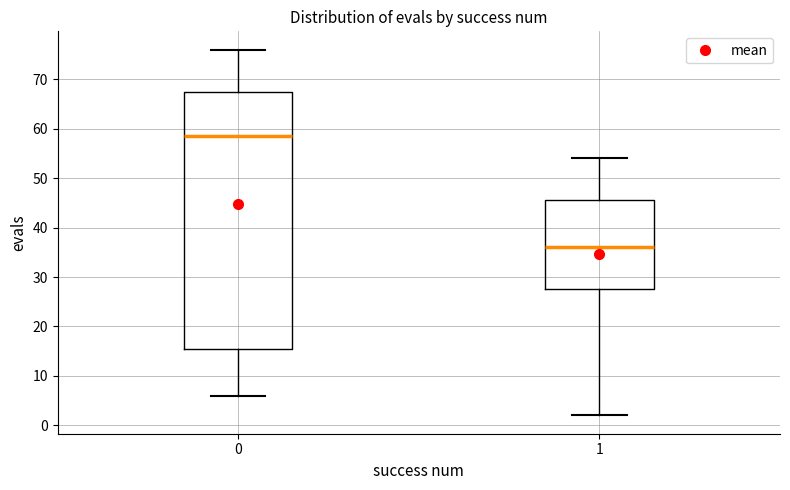

Reading left to right, transcribe this box plot: for each box, give where its median line is, the range the box spans, and where its two whiskers end, as read against the y-axis. The values are not printed on the chart, so give them approximately, as read against the axis.

0: median 59, box 16 to 68, whiskers 6 to 76
1: median 36, box 28 to 46, whiskers 2 to 54